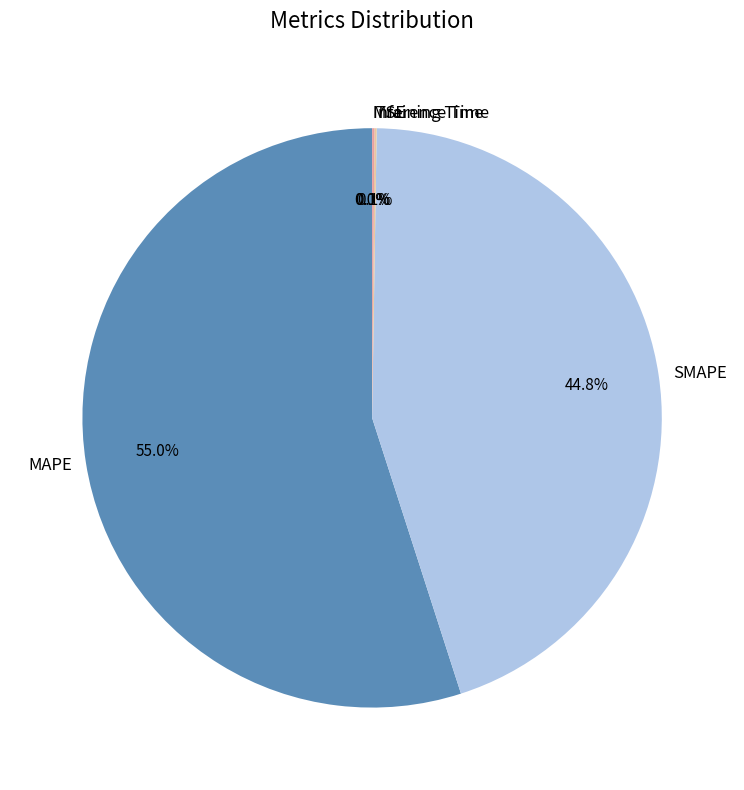

What portion of the pie excludes MAPE?

45.0%